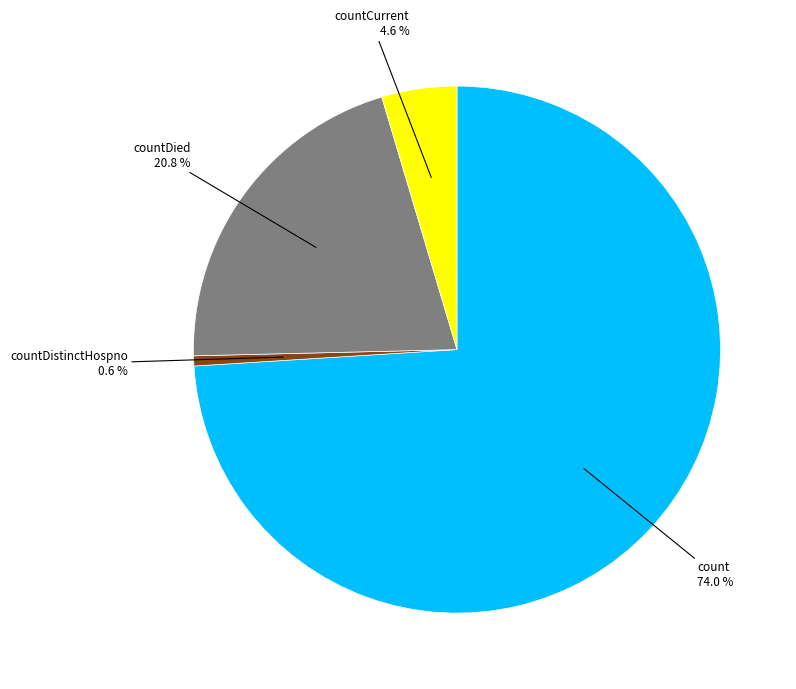

Is there any slice that represents more than half of the pie?

Yes